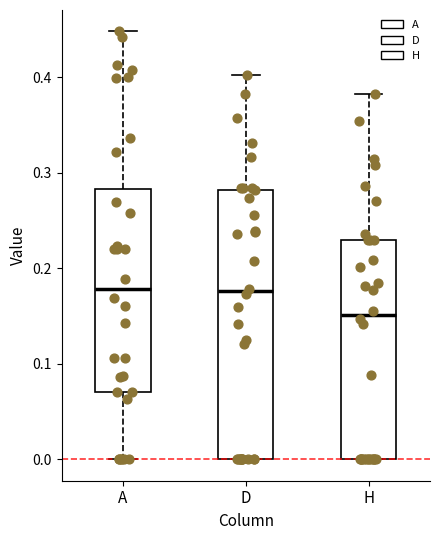

Reading left to right, transcribe this box plot: for each box, give where its median line is, the range the box spans, and where its two whiskers end, as read against the y-axis. The values are not printed on the chart, so give them approximately, as read against the axis.

A: median 0.18, box 0.07 to 0.28, whiskers 0.00 to 0.45
D: median 0.18, box 0.00 to 0.28, whiskers 0.00 to 0.40
H: median 0.15, box 0.00 to 0.23, whiskers 0.00 to 0.38